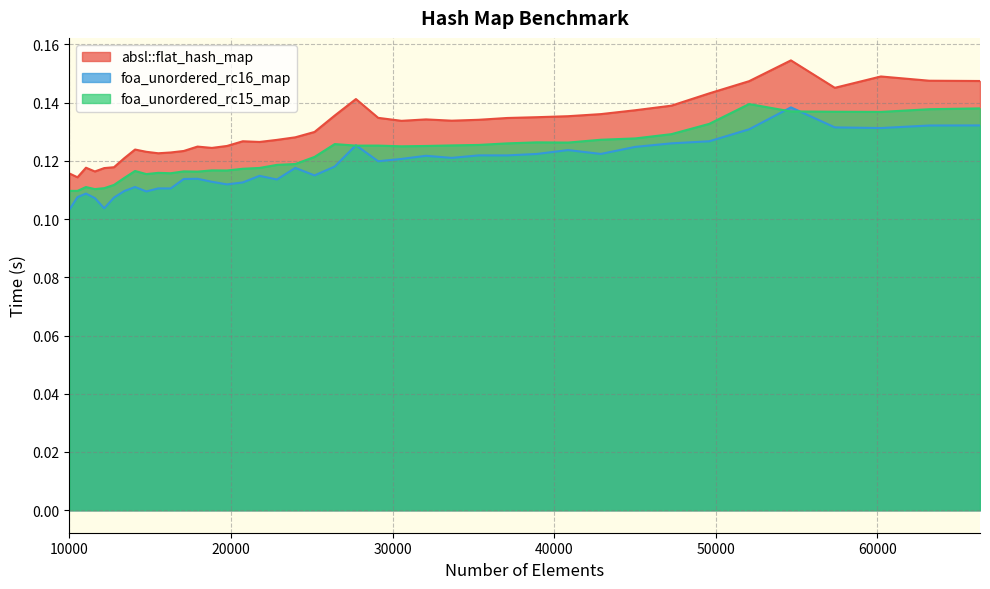

What are all the series names shown in the legend?

absl::flat_hash_map, foa_unordered_rc16_map, foa_unordered_rc15_map